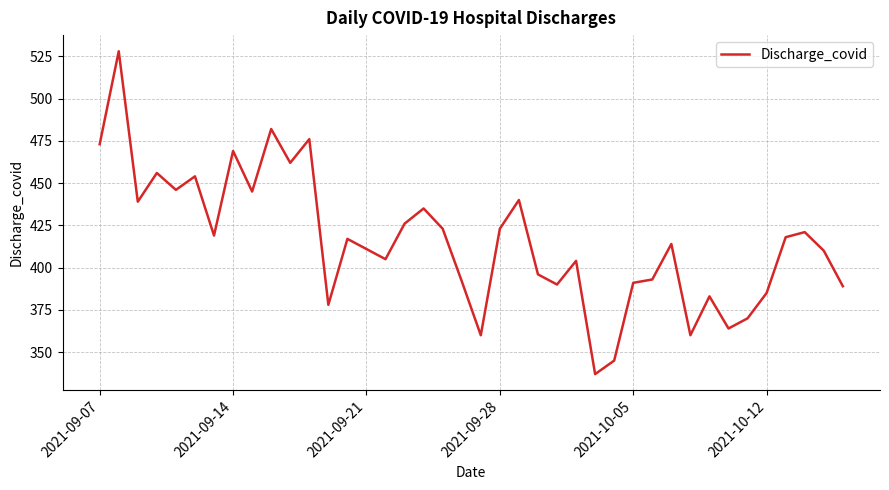

What is the greatest value displayed?

528